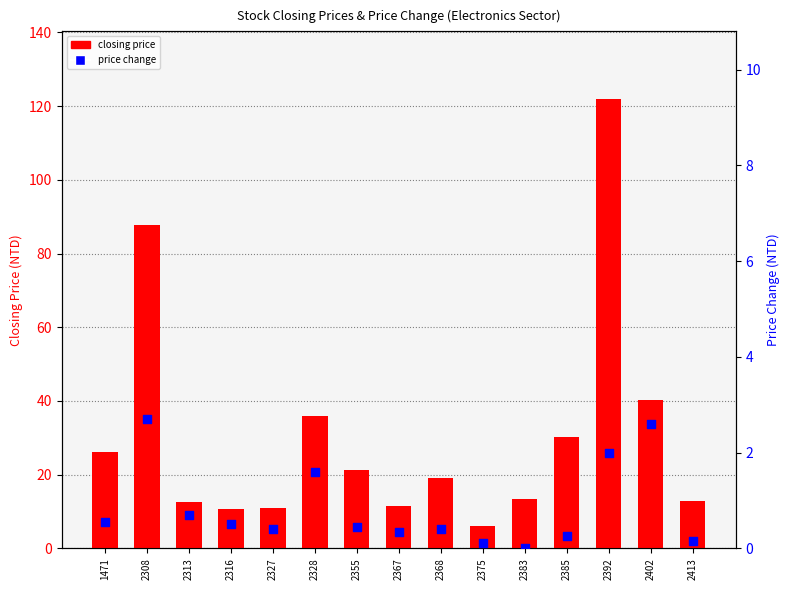

At which category is the sum across all series the highest?

2392